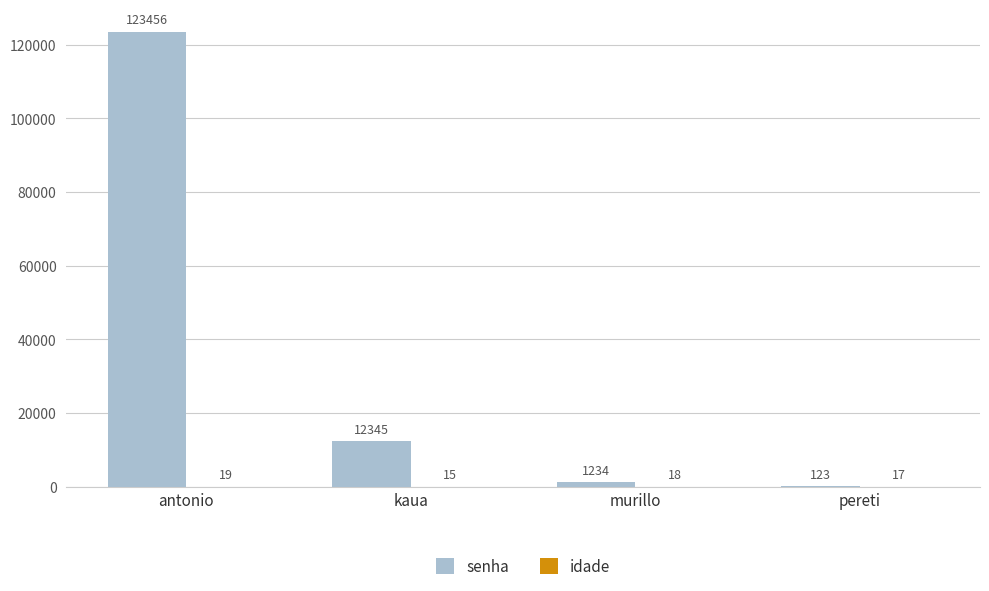

Between murillo and pereti, which series saw the biggest shift?

senha